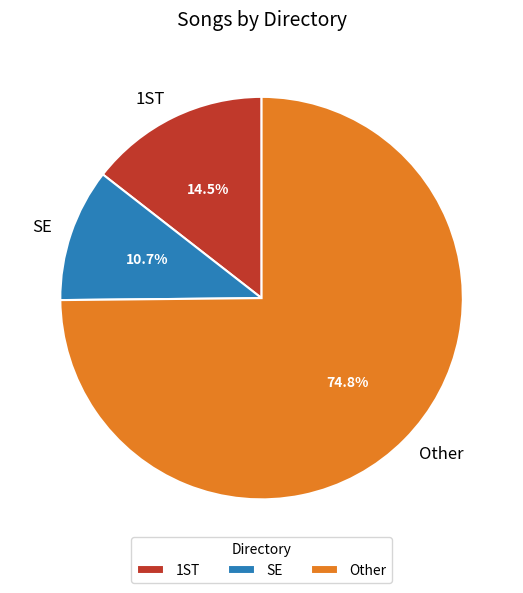

Is there a majority slice in this chart?

Yes